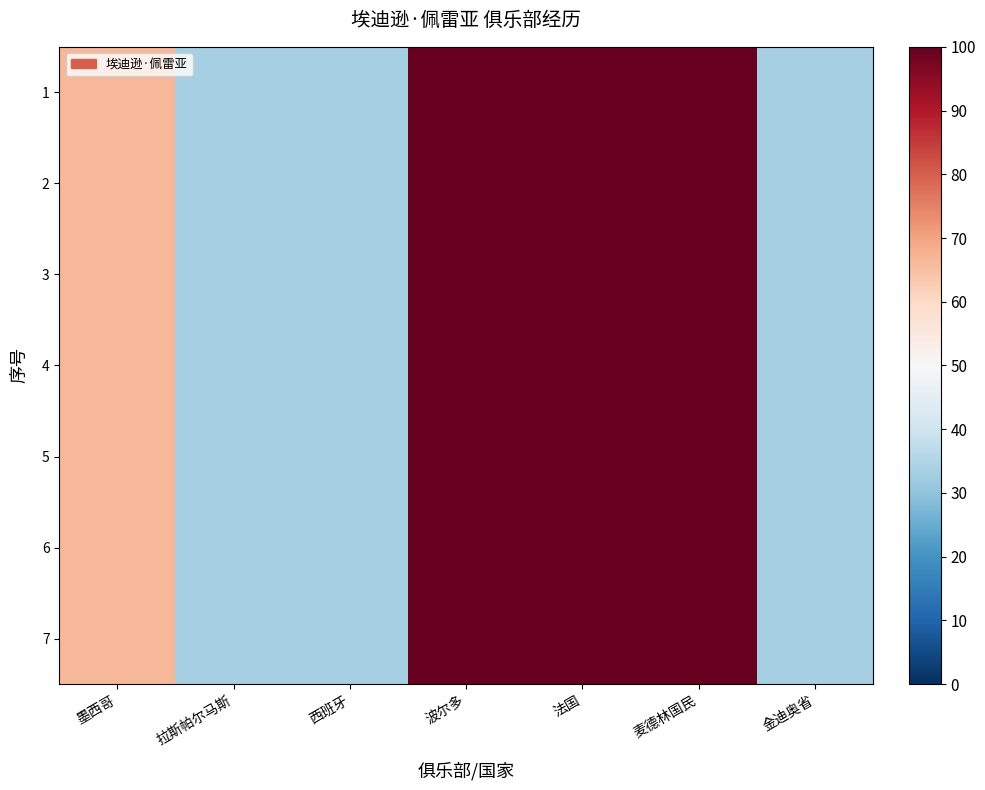

Rank the series at 法国 from highest to lowest value.

1, 2, 3, 4, 5, 6, 7